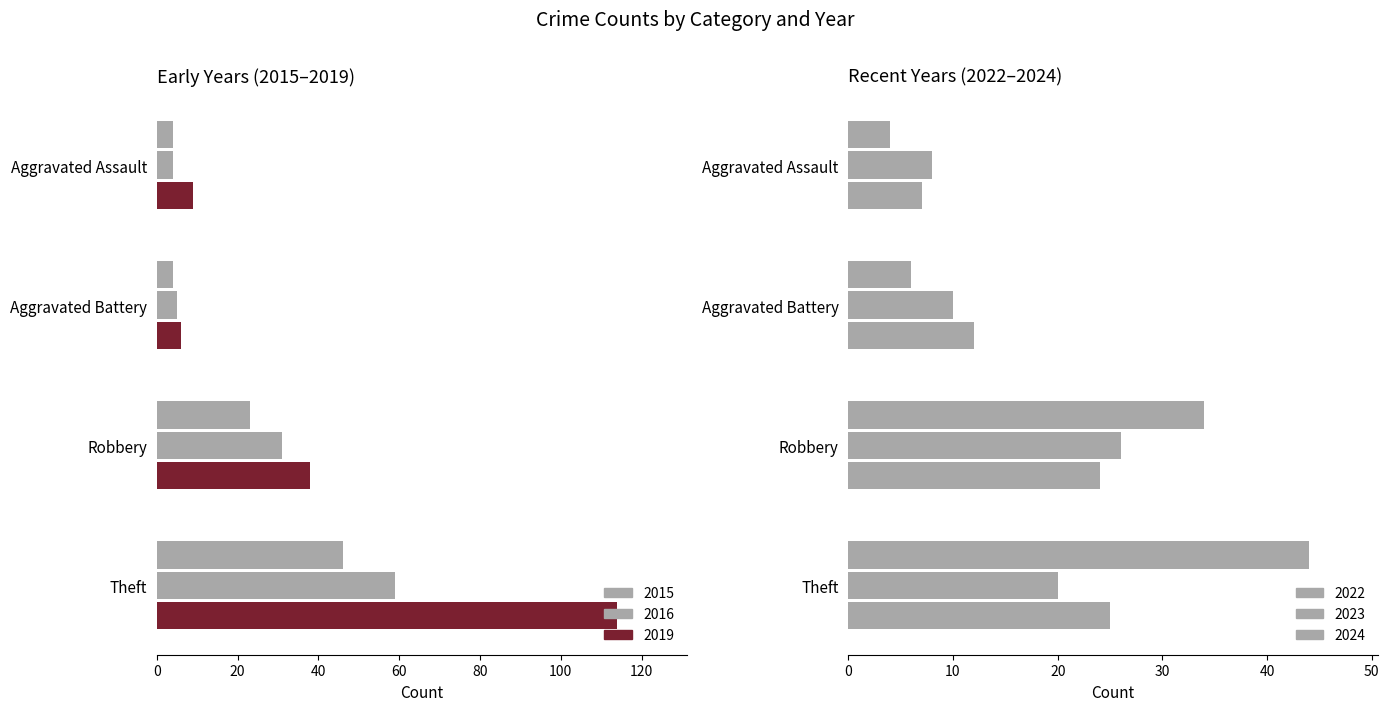

At how many categories does at least one series exceed 8?

4